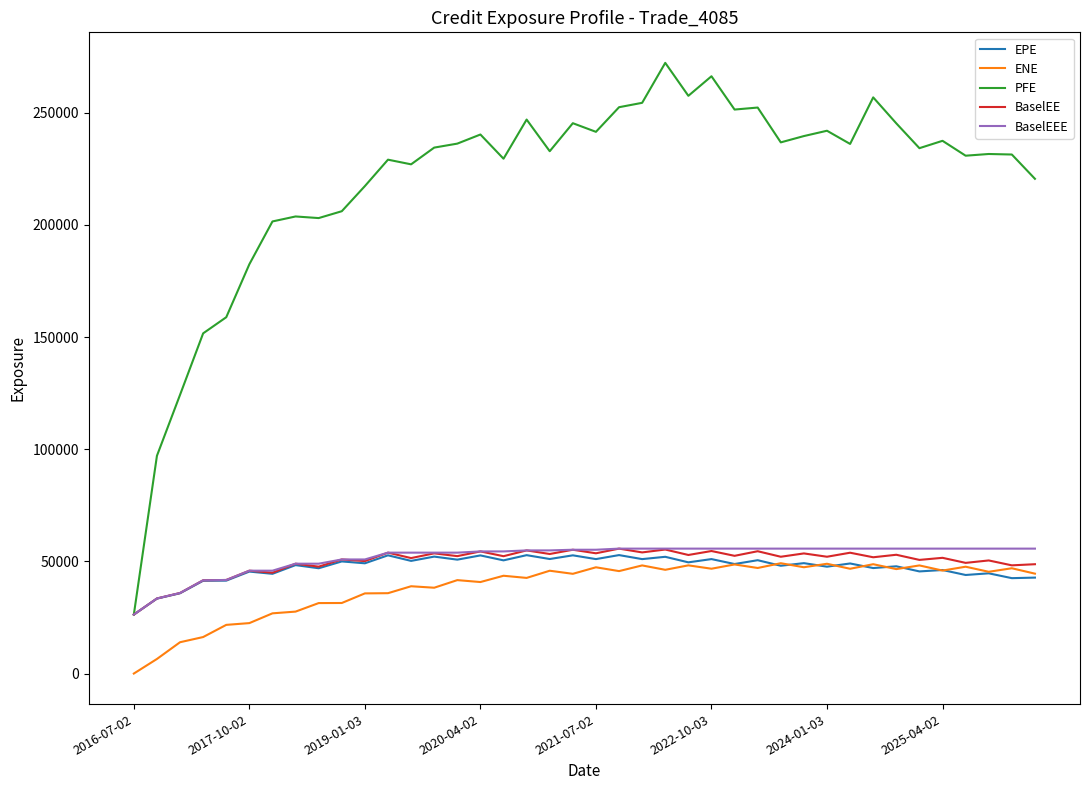

Which series has the largest total across all categories?

PFE